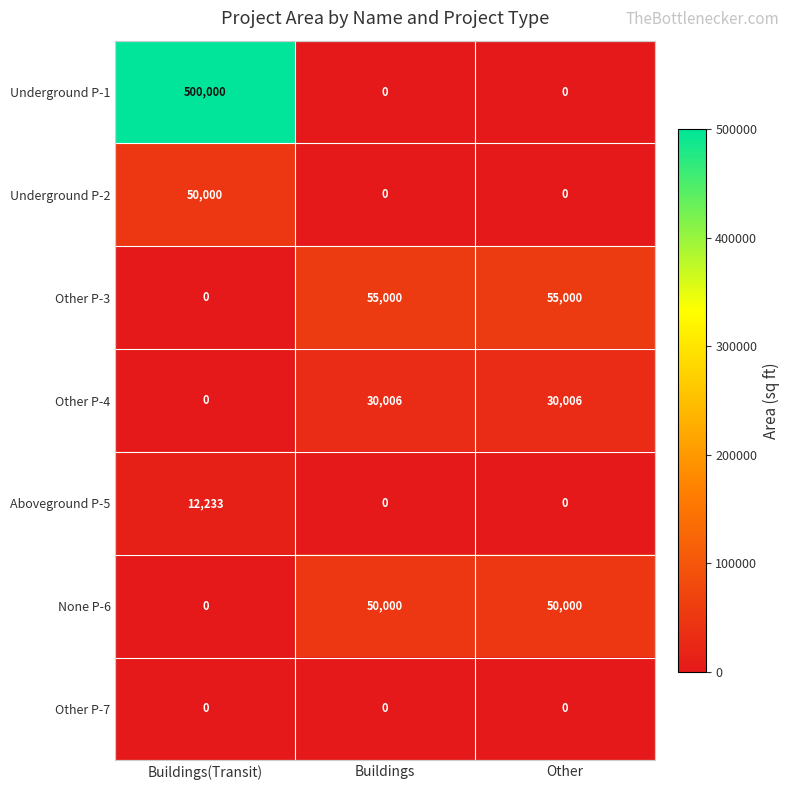

True or false: None P-6 has a value of 50000 at Other.

True